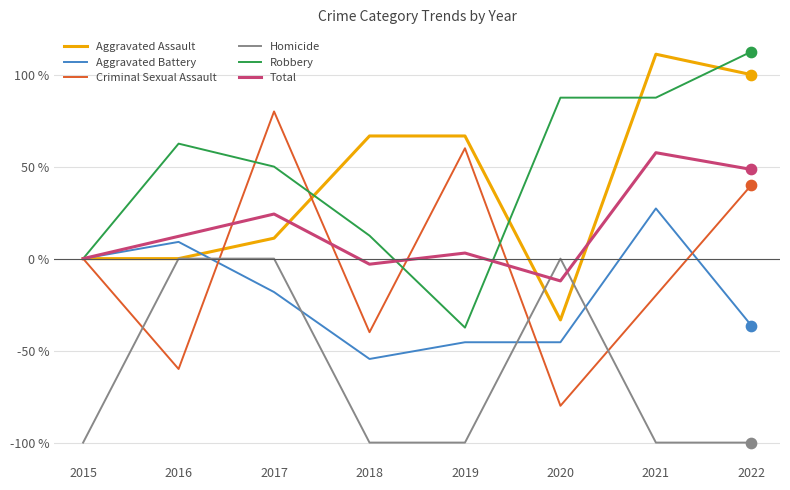

Is the value of Homicide at 2018 greater than the value of Aggravated Battery at 2017?

No